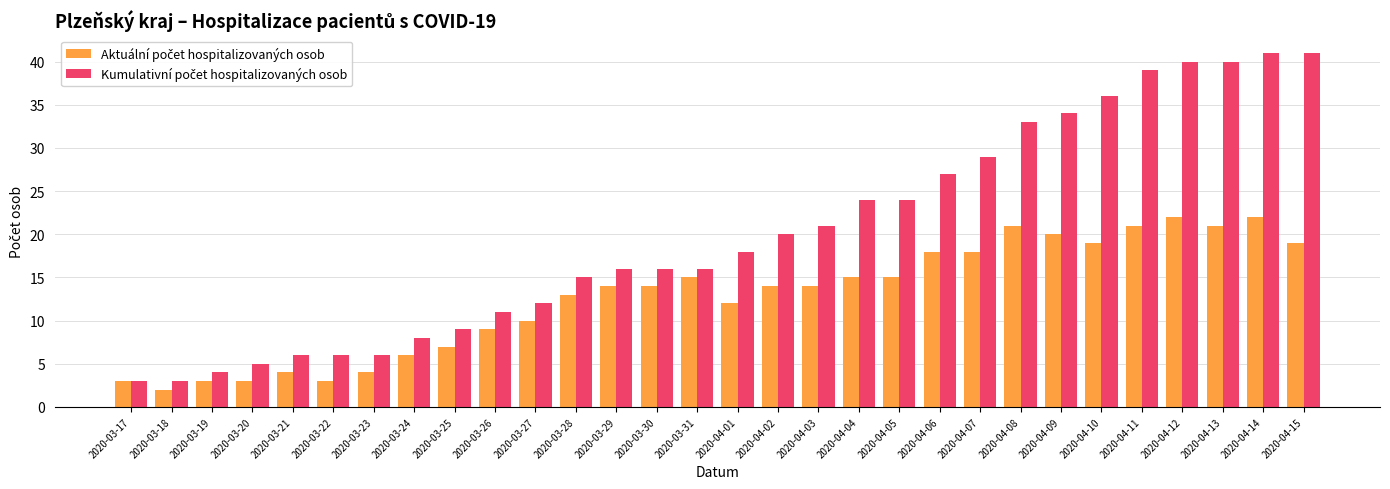

Count the number of categories in the chart.

30